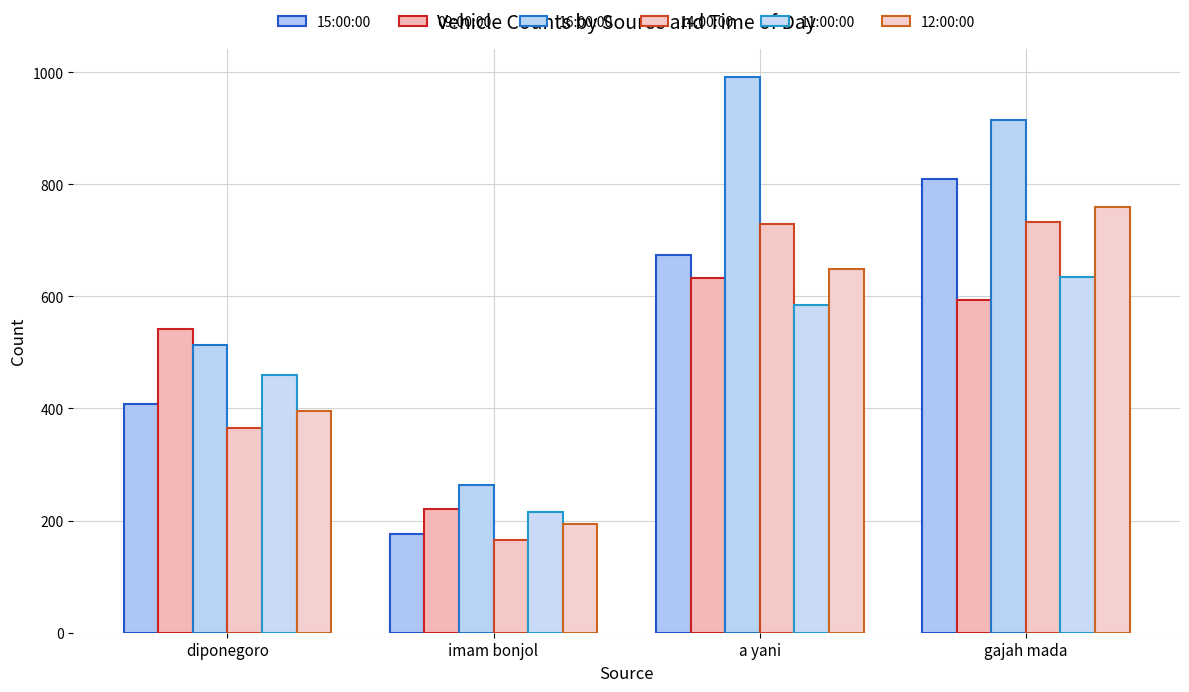

True or false: 14:00:00 has a value of 513 at diponegoro.

False